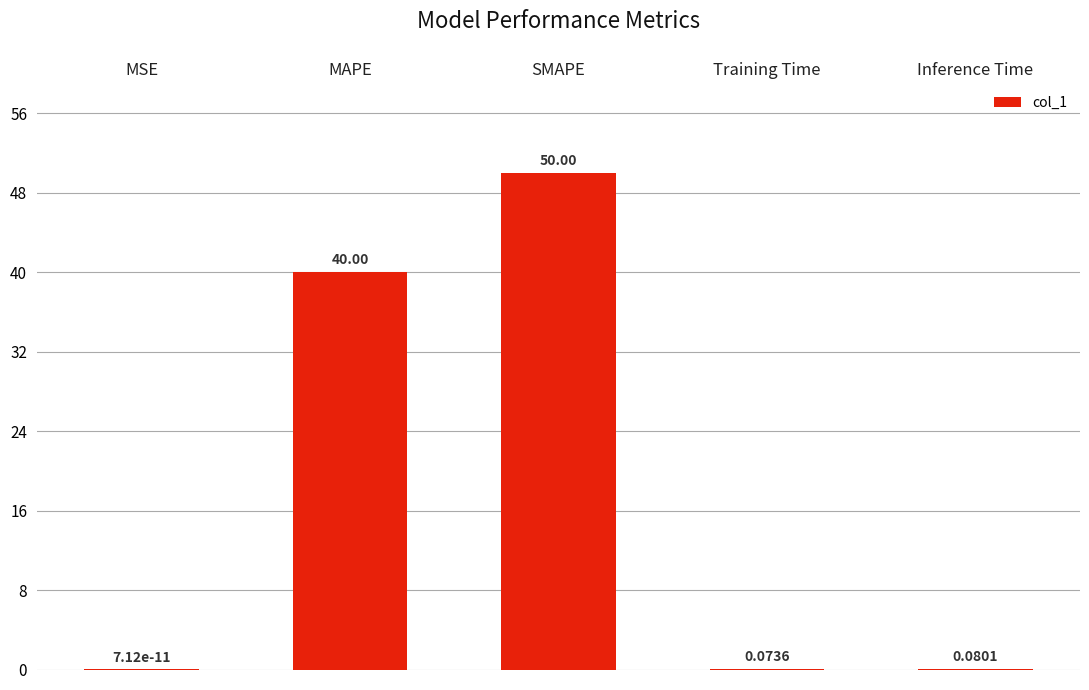

True or false: the data shows 15.1 at SMAPE.

False